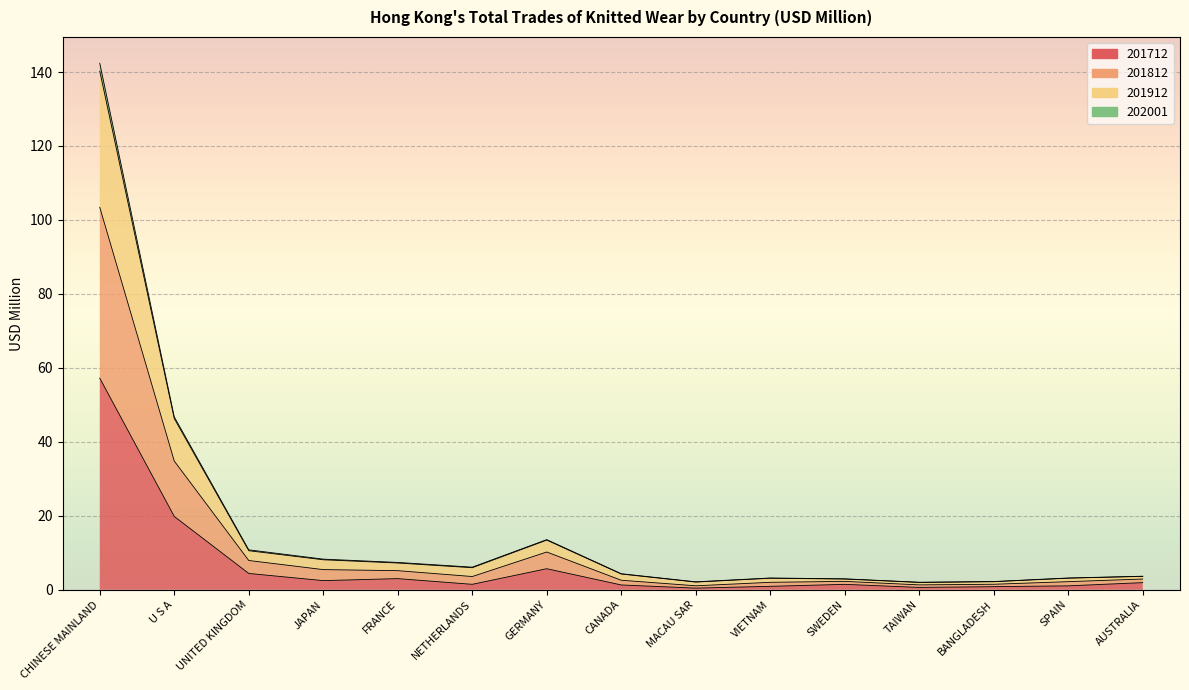

In 201812, how many points are lower than both neighbors (excluding endpoints)?

3